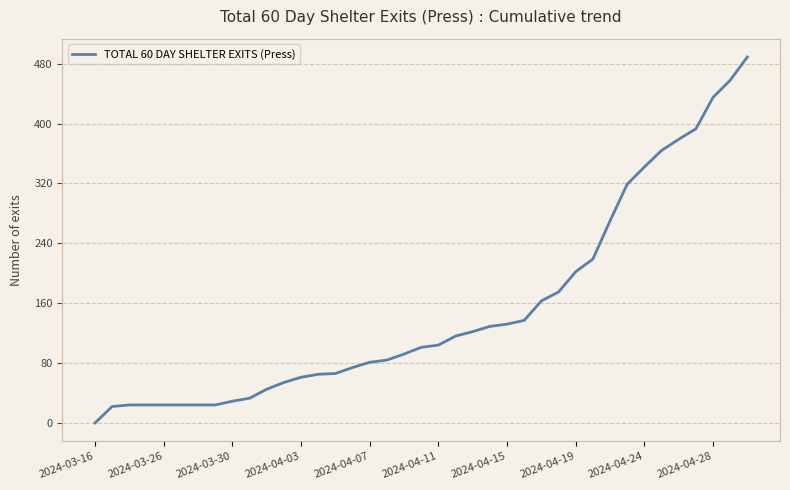

What is the difference between the maximum and minimum values?

489